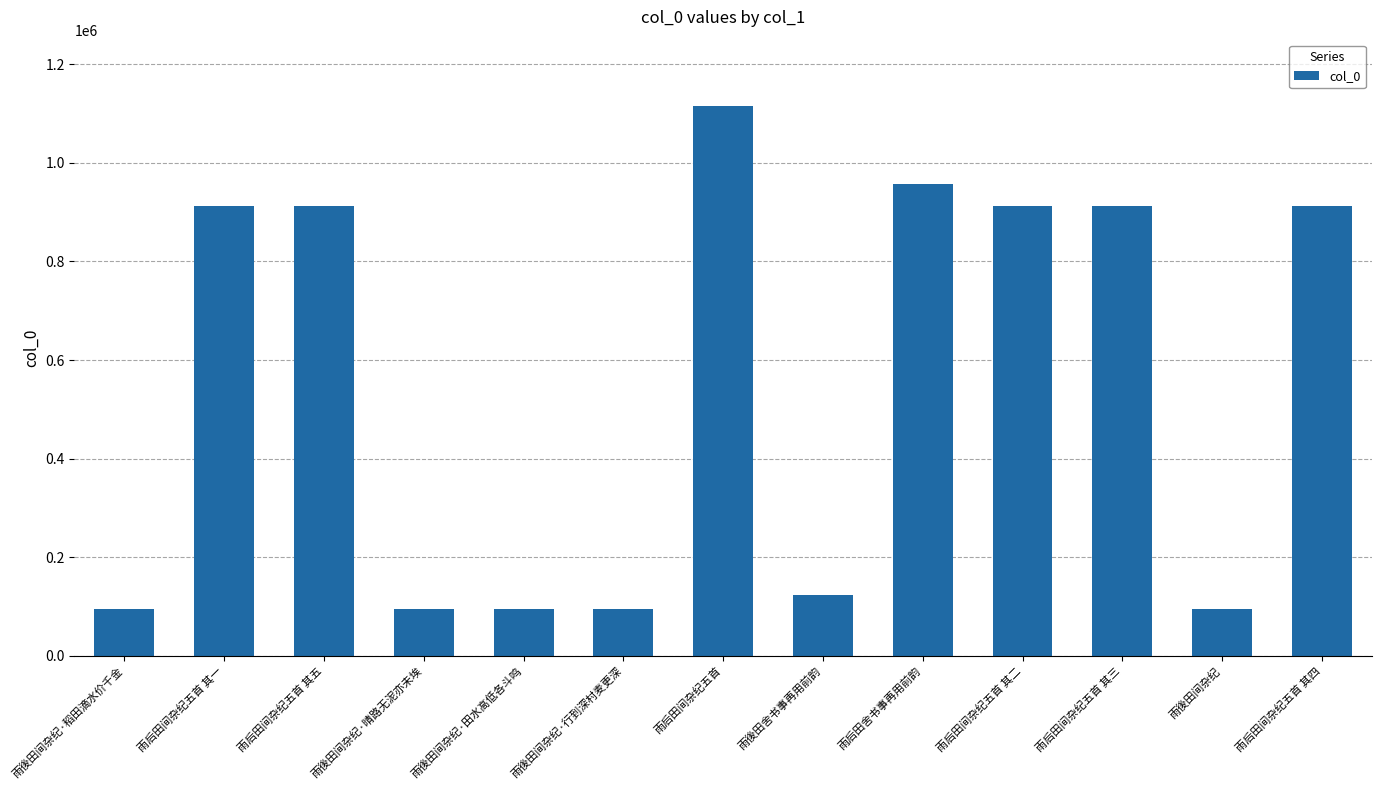

True or false: the data shows 187860 at 雨後田舍书事再用前韵.

False